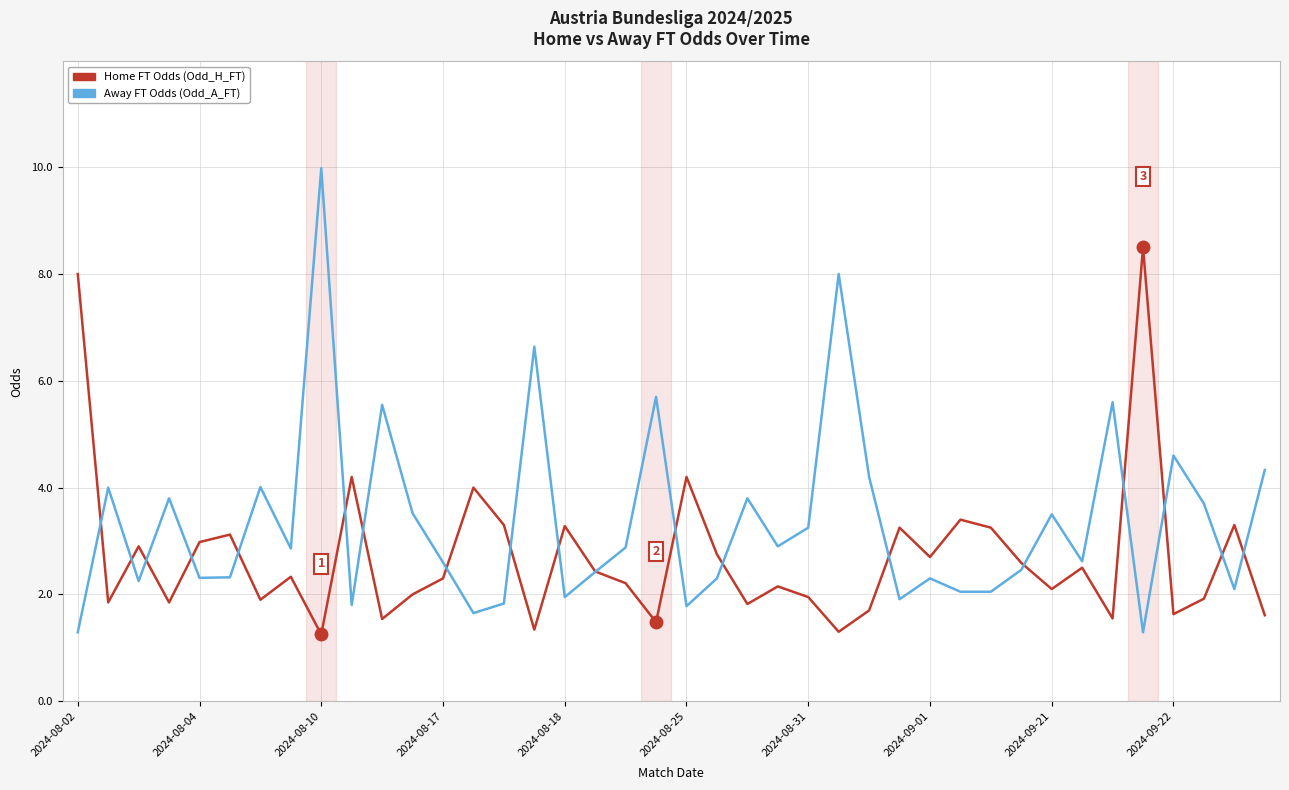

What is the minimum value for Away FT Odds (Odd_A_FT)?

1.3